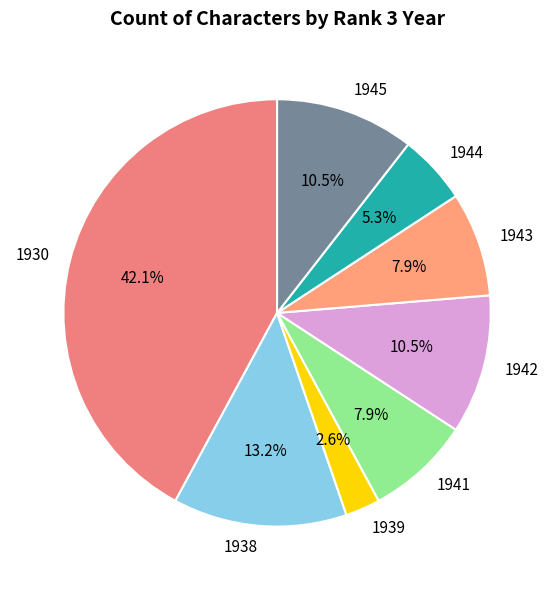

Is there a majority slice in this chart?

No